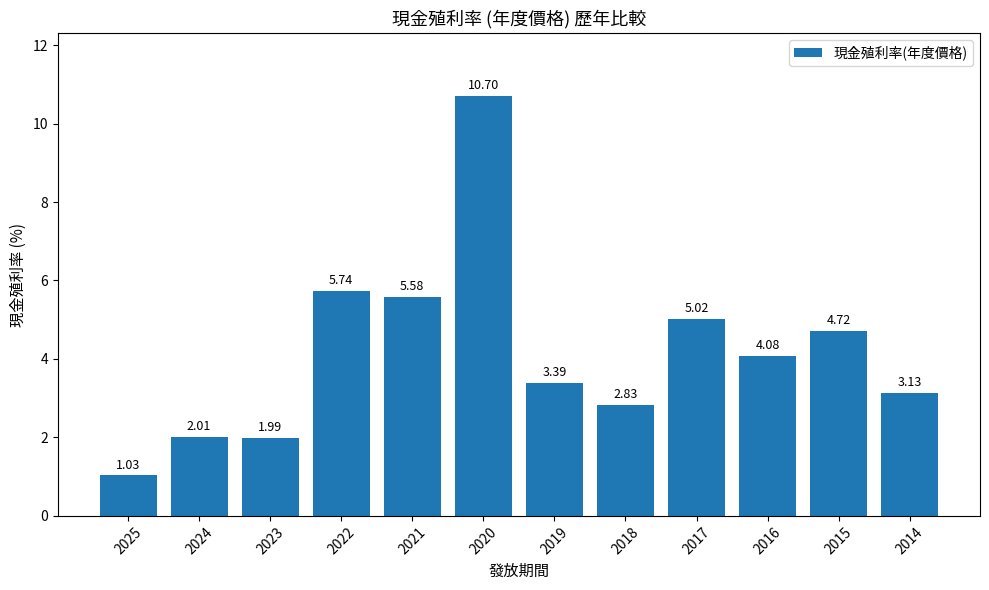

What is the change in value from 2024 to 2015?

+2.7